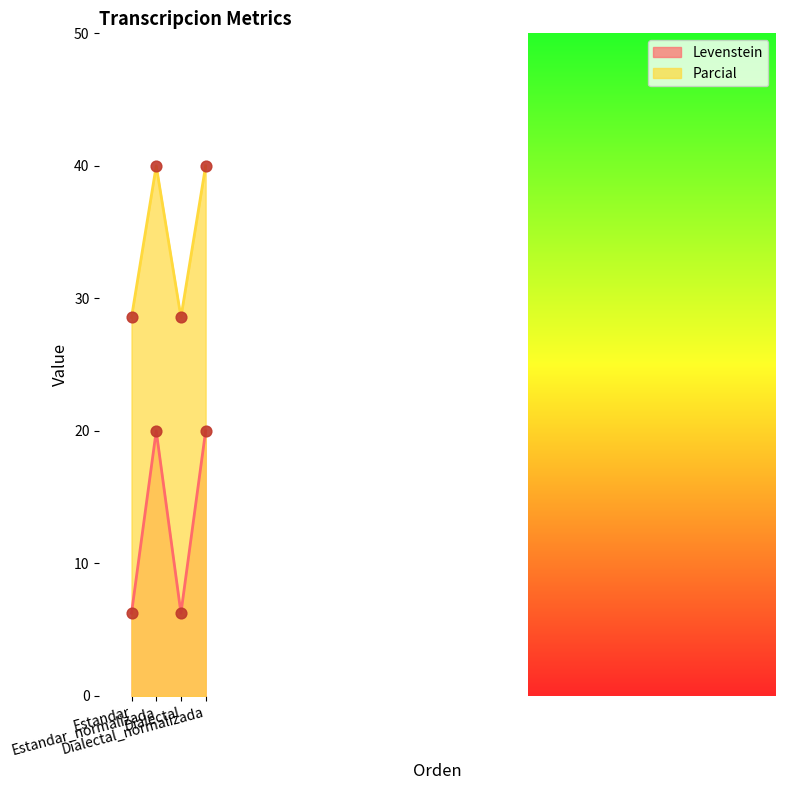

Which series reaches the maximum Y coordinate?

Parcial